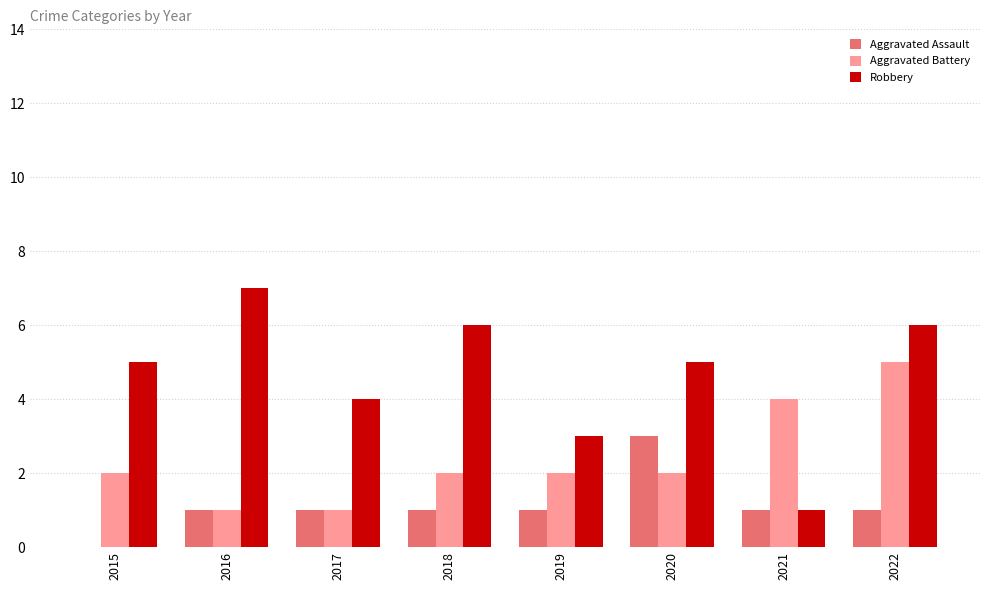

Is the value of Aggravated Battery at 2020 greater than the value of Robbery at 2015?

No